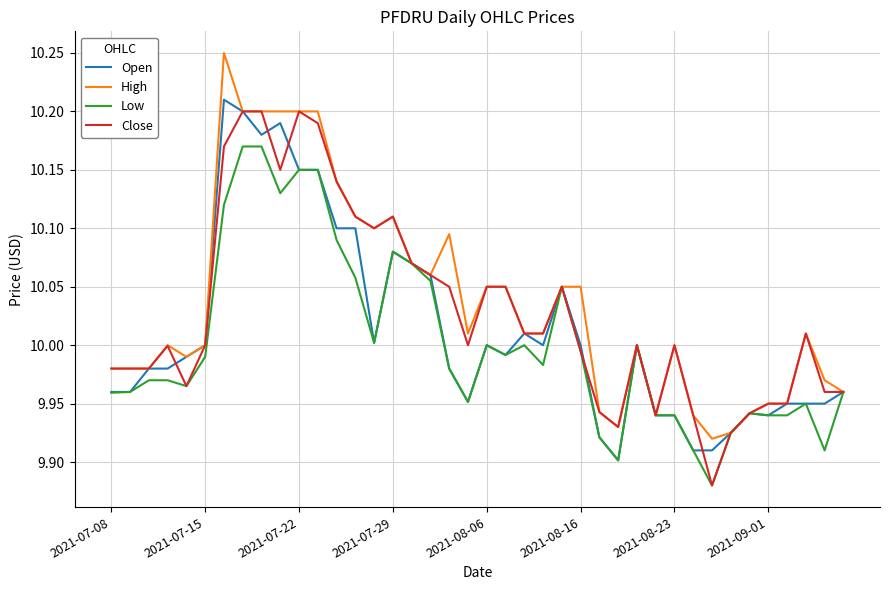

True or false: High has a value of 10.0 at 2021-07-15.

True